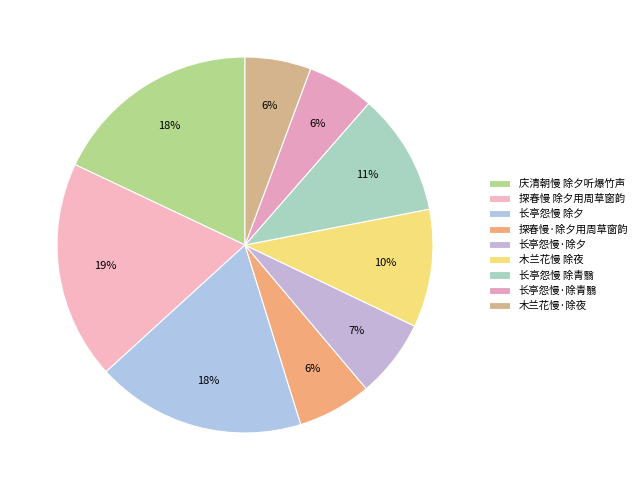

Rank the categories by value from highest to lowest.

探春慢 除夕用周草窗韵, 长亭怨慢 除夕, 庆清朝慢 除夕听爆竹声, 长亭怨慢 除青翳, 木兰花慢 除夜, 长亭怨慢·除夕, 探春慢·除夕用周草窗韵, 长亭怨慢·除青翳, 木兰花慢·除夜